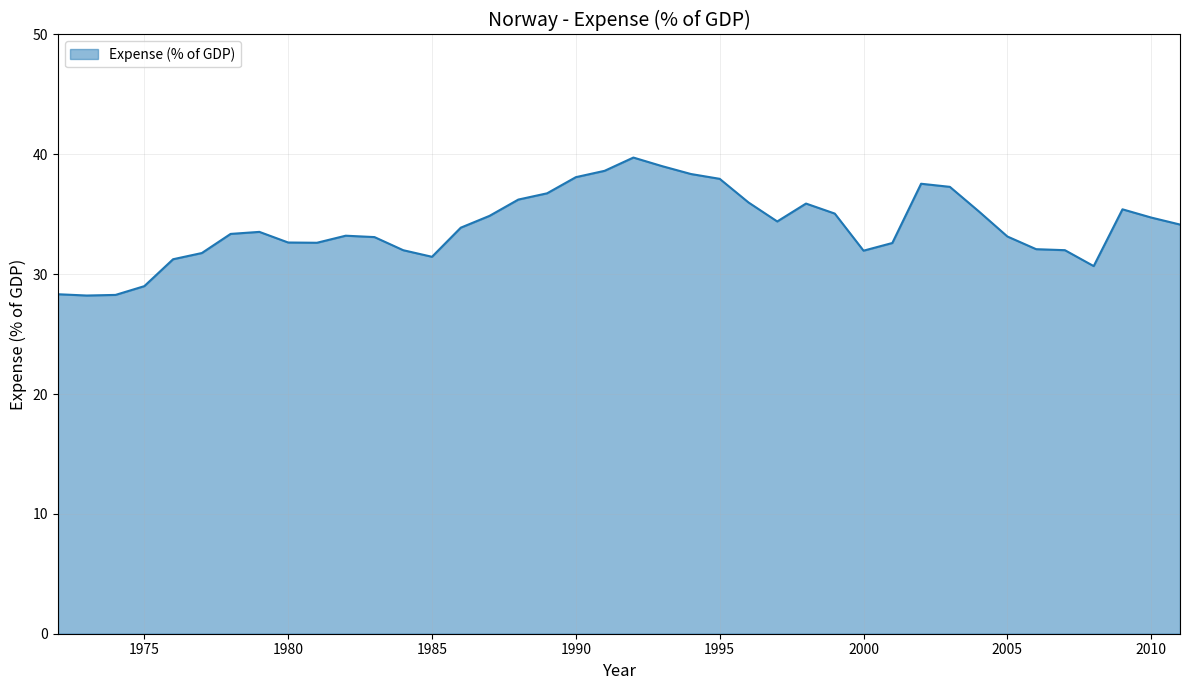

What is the minimum value shown in the chart?

28.2